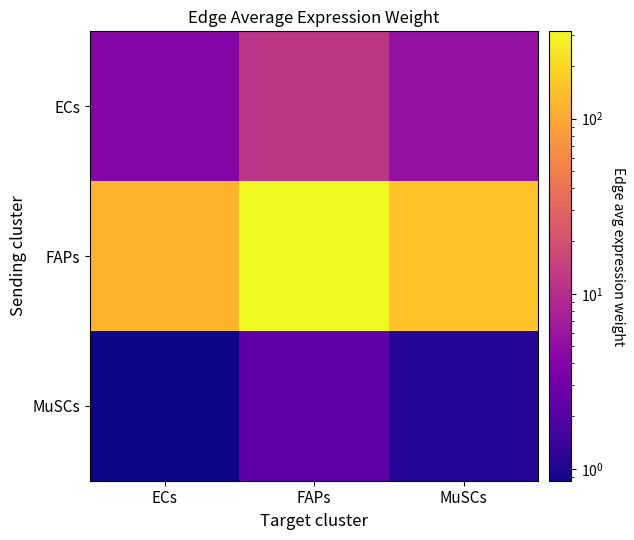

Reading left to right, extract all data points from this chart.

ECs: ECs=4.3	FAPs=11.5	MuSCs=5.4
FAPs: ECs=117.1	FAPs=315.7	MuSCs=147.7
MuSCs: ECs=0.9	FAPs=2.3	MuSCs=1.1